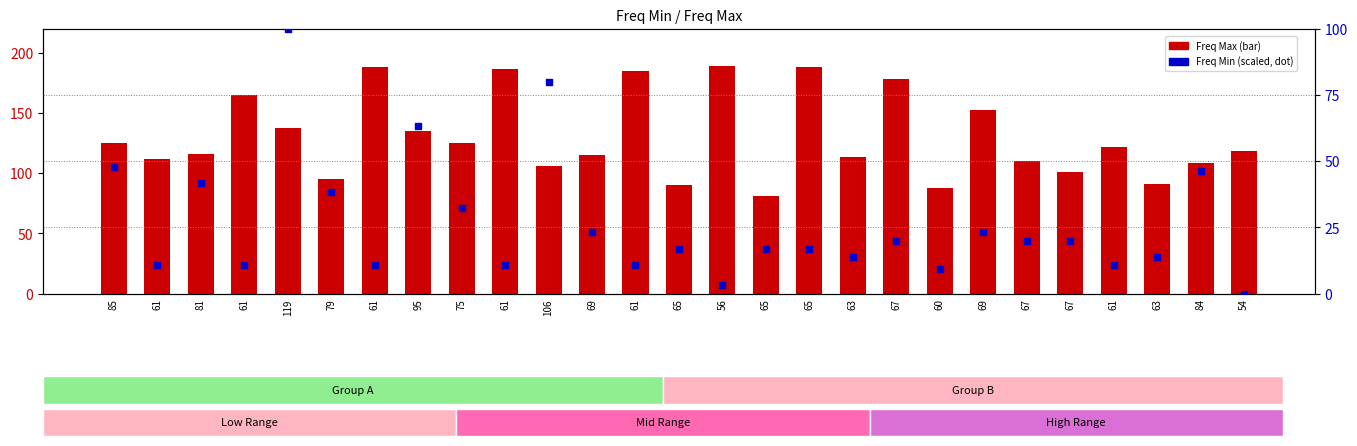

Which series has the largest Y range (max minus min)?

Freq Max